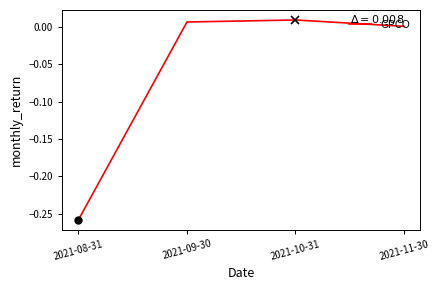

What is the difference between the maximum and minimum values?

0.3